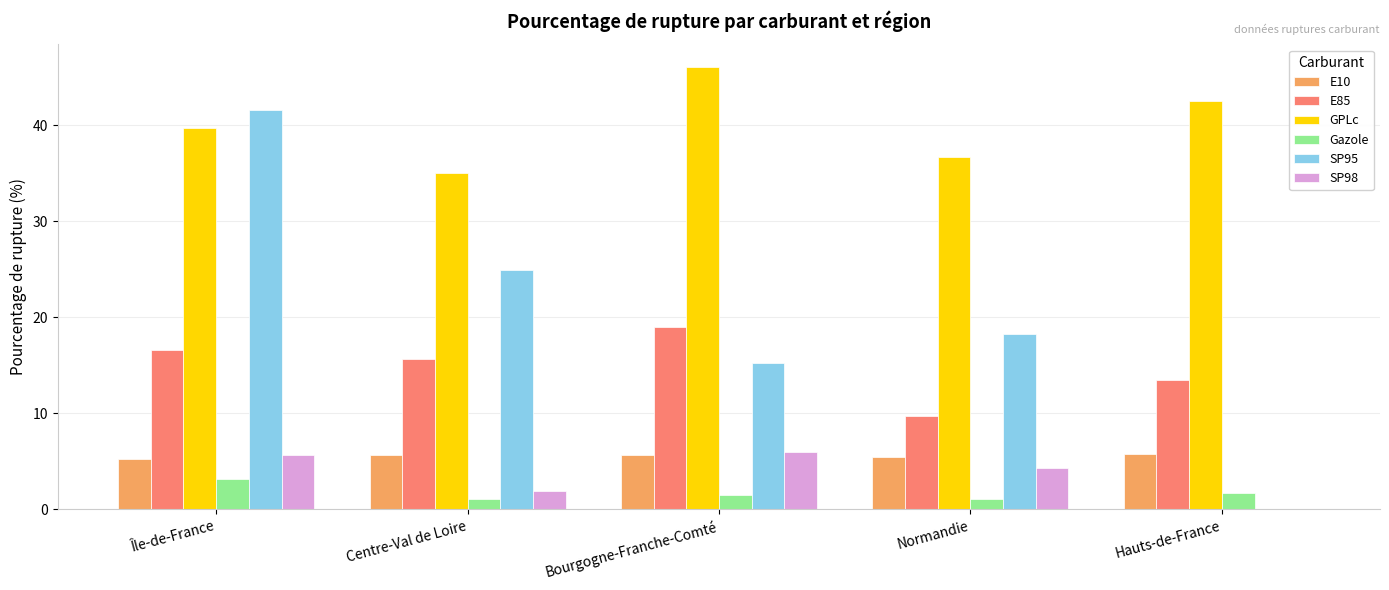

What is the total value across all series at Normandie?

75.4